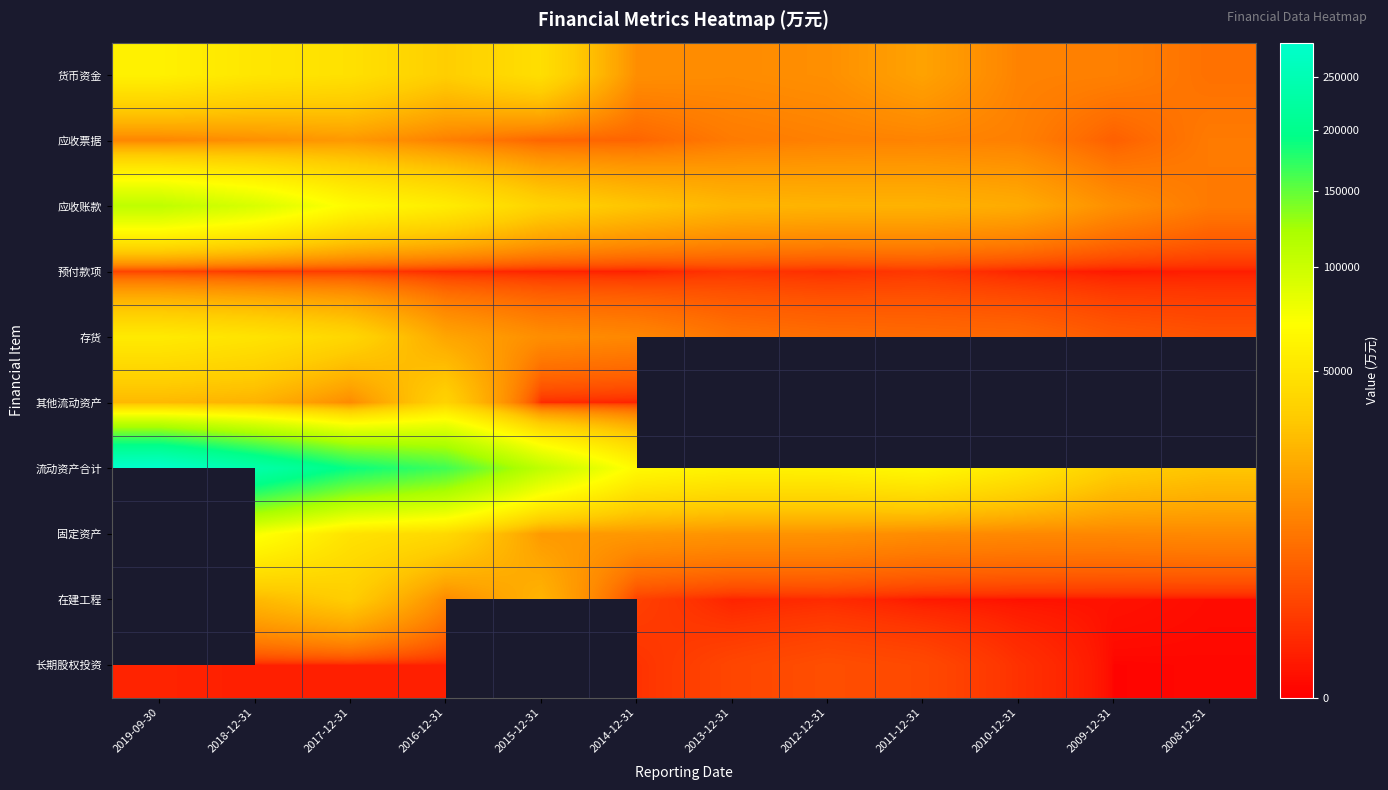

How many data points in 流动资产合计 are less than 65834?

6